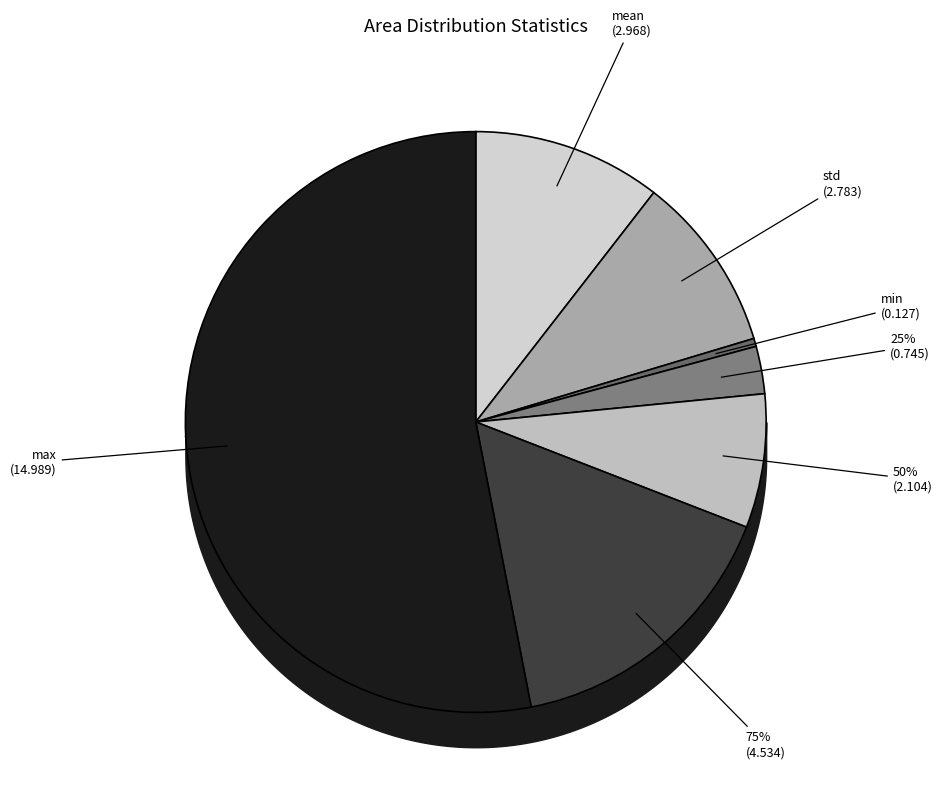

What percentage is the max slice, to the nearest percent?

53%